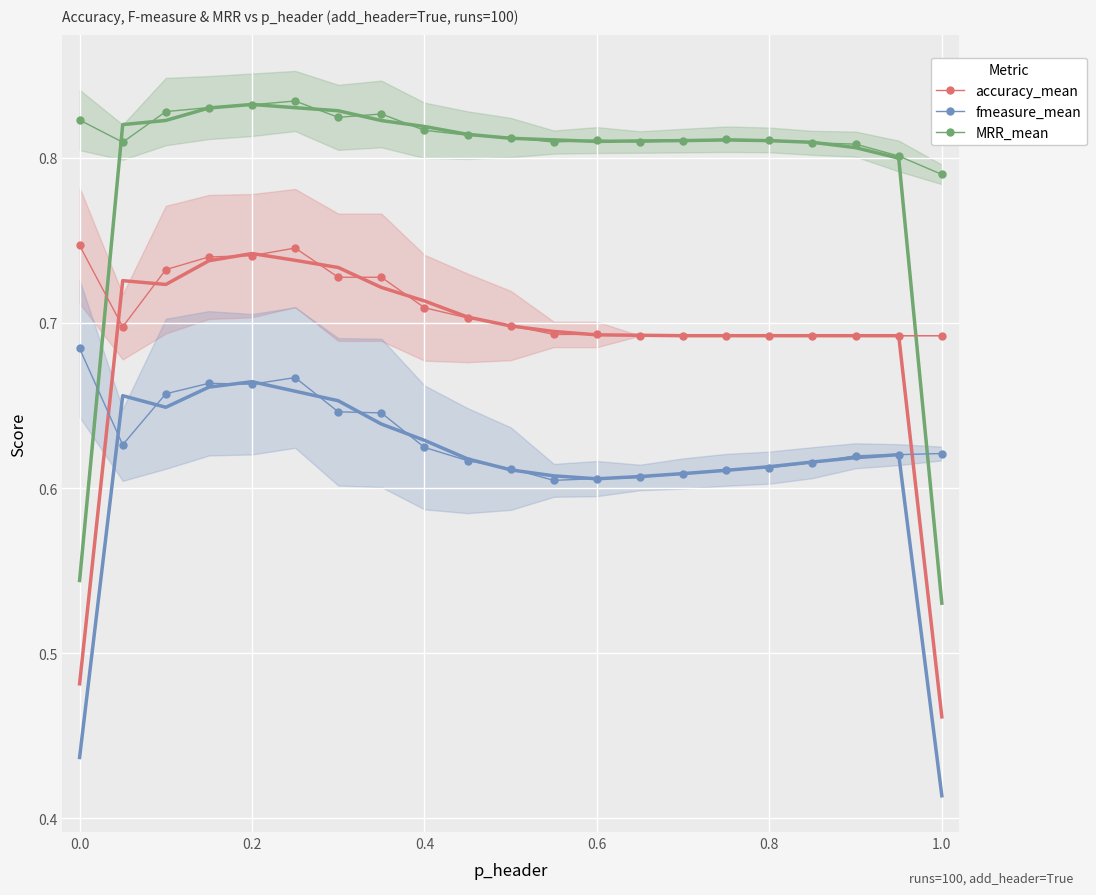

Reading right to left, what are all the values shown in this chart?

accuracy_mean: 0.7	0.7	0.7	0.7	0.7	0.7	0.7	0.7	0.7	0.7	0.7	0.7	0.7	0.7	0.7	0.7	0.7	0.7	0.7	0.7	0.7
fmeasure_mean: 0.6	0.6	0.6	0.6	0.6	0.6	0.6	0.6	0.6	0.6	0.6	0.6	0.6	0.6	0.6	0.7	0.7	0.7	0.7	0.6	0.7
MRR_mean: 0.8	0.8	0.8	0.8	0.8	0.8	0.8	0.8	0.8	0.8	0.8	0.8	0.8	0.8	0.8	0.8	0.8	0.8	0.8	0.8	0.8